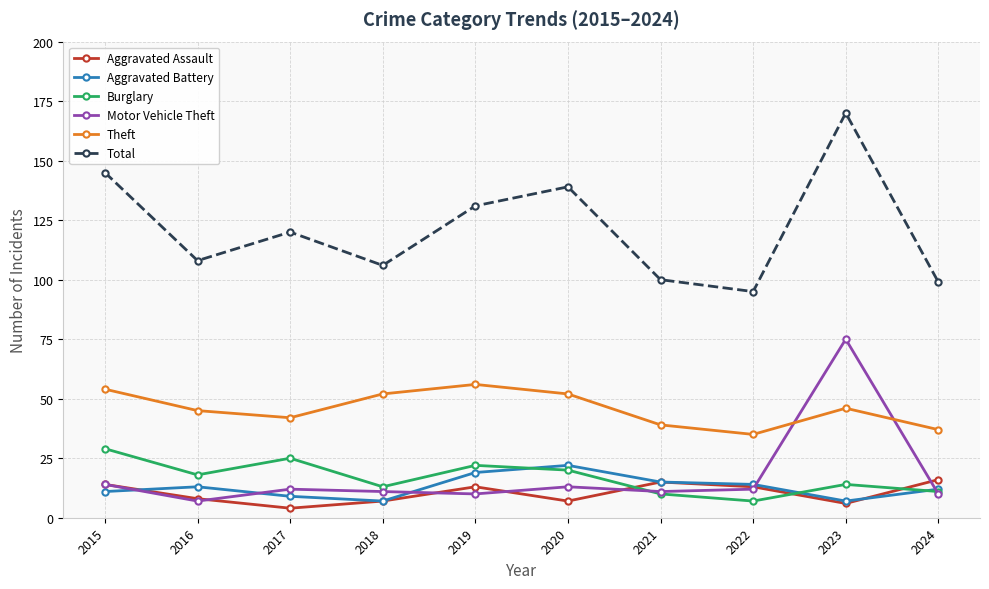

True or false: Aggravated Assault has more than 2 interior local peaks.

False